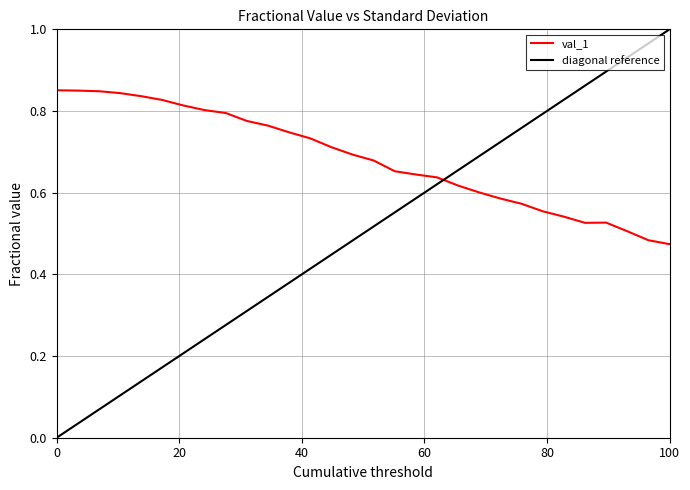

How many points are lower than both their immediate neighbors (excluding endpoints)?

1